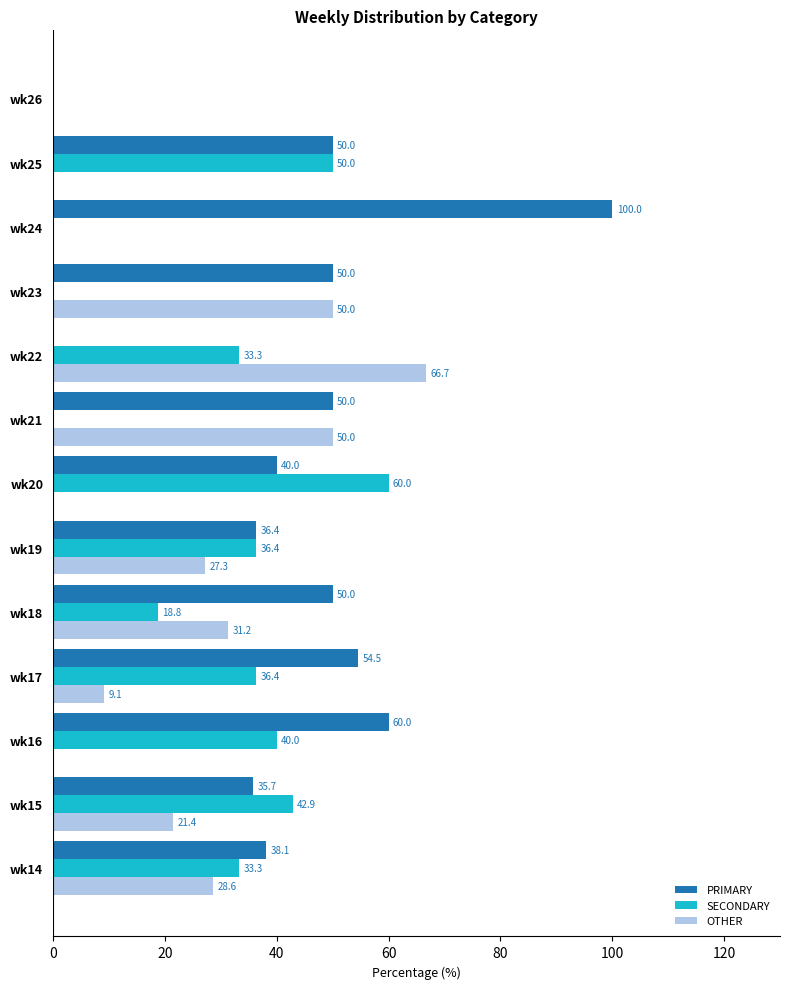

At which label is OTHER closest to 33?

wk18